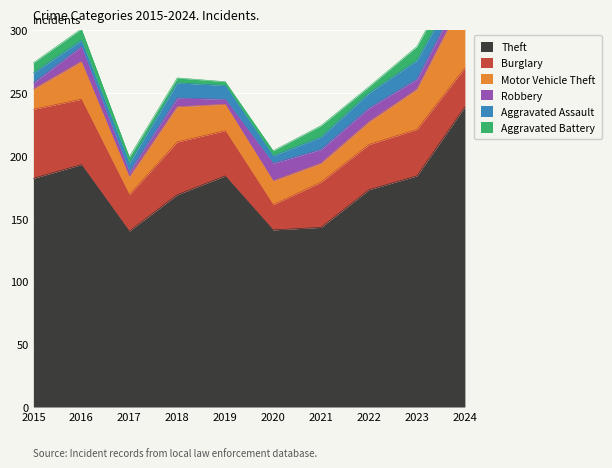

Which category has the highest value across all series?

2024